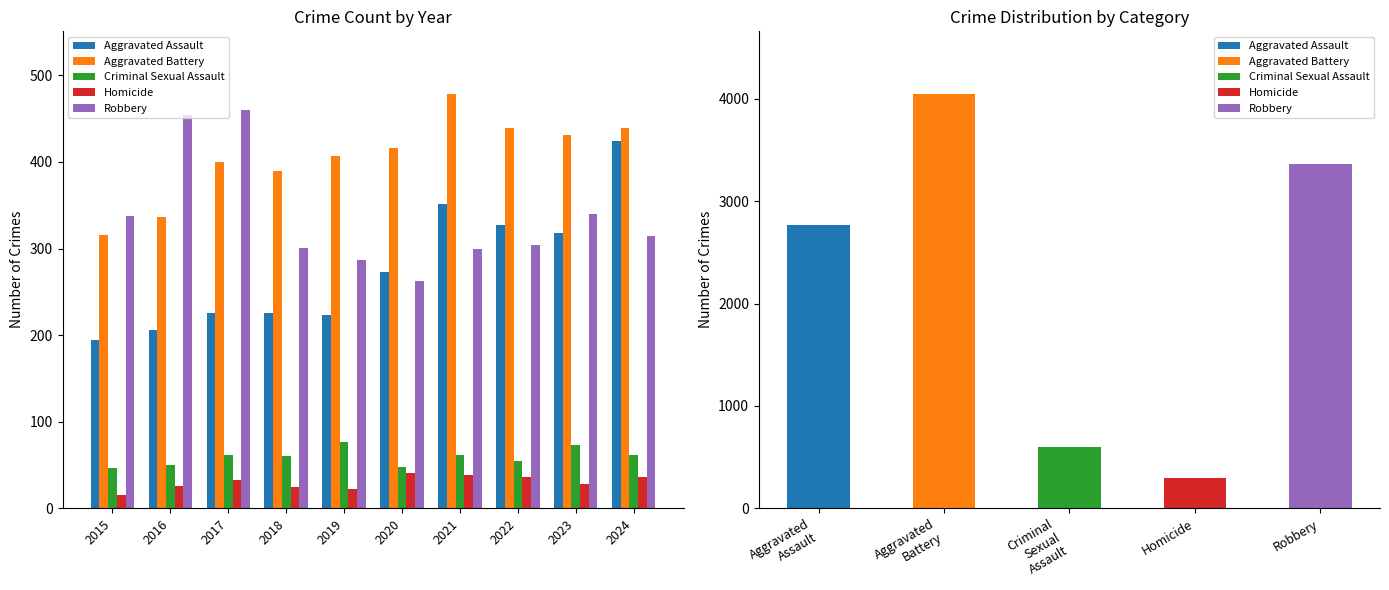

What is the spread (max minus min) of values at 2017?

427